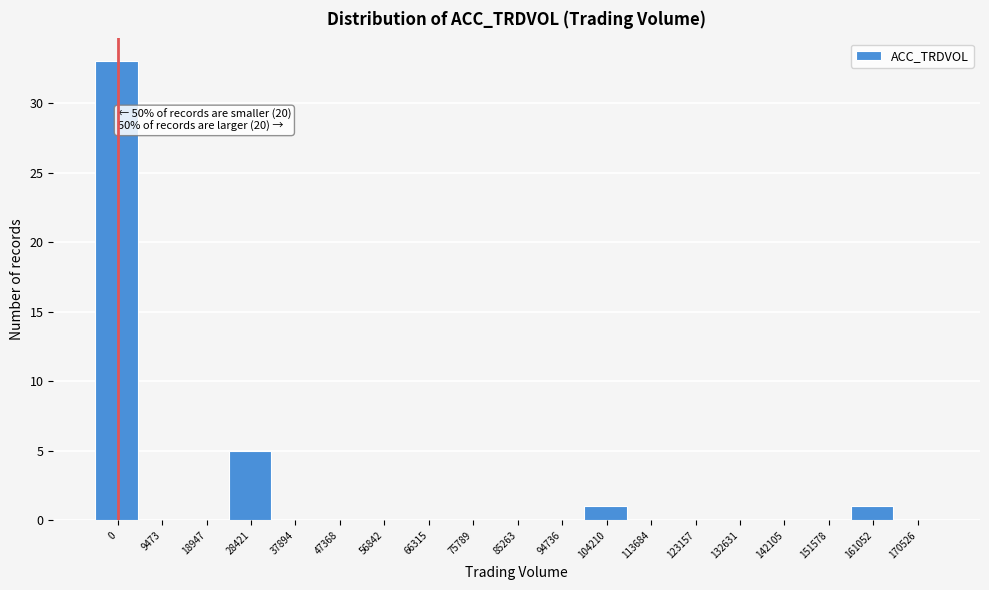

Reading left to right, extract all data points from this chart.

0=33	9473=0	18947=0	28421=5	37894=0	47368=0	56842=0	66315=0	75789=0	85263=0	94736=0	104210=1	113684=0	123157=0	132631=0	142105=0	151578=0	161052=1	170526=0